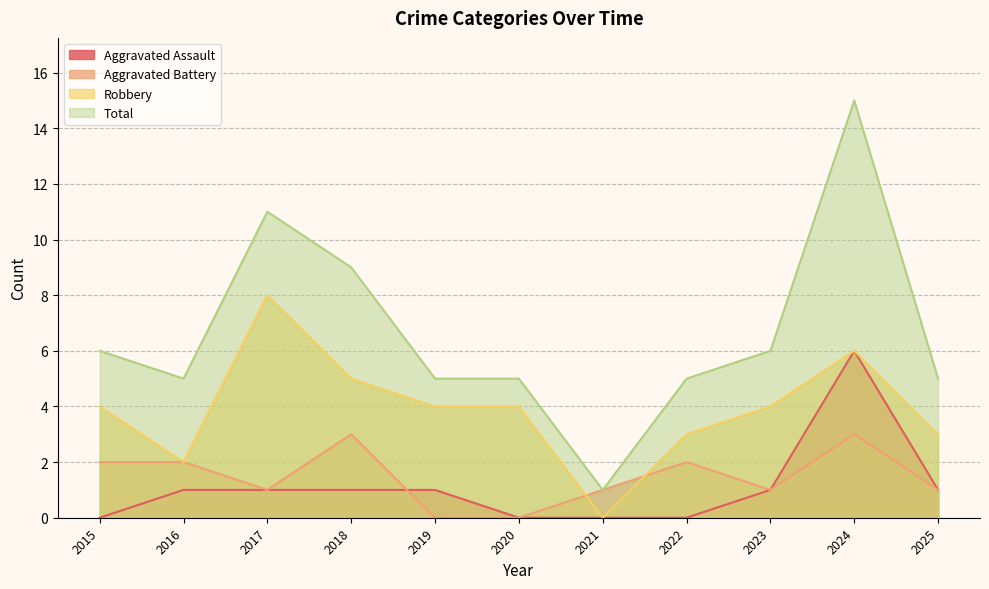

At which category does Aggravated Battery reach its first local valley?

2017